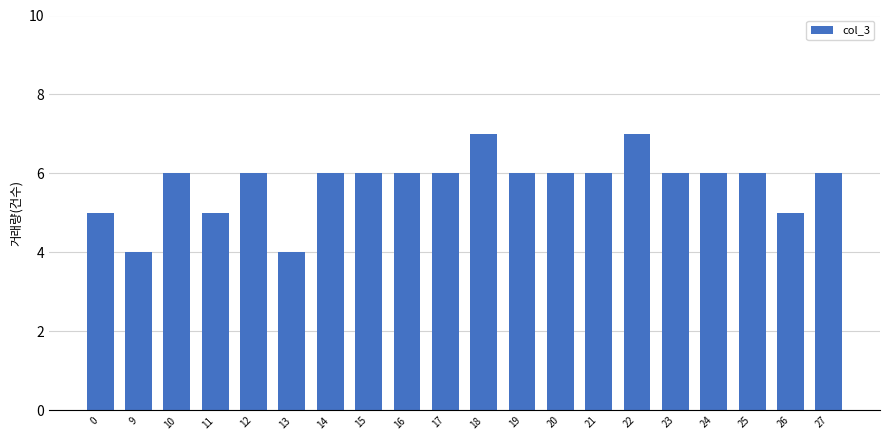

Are the bars horizontal?

No